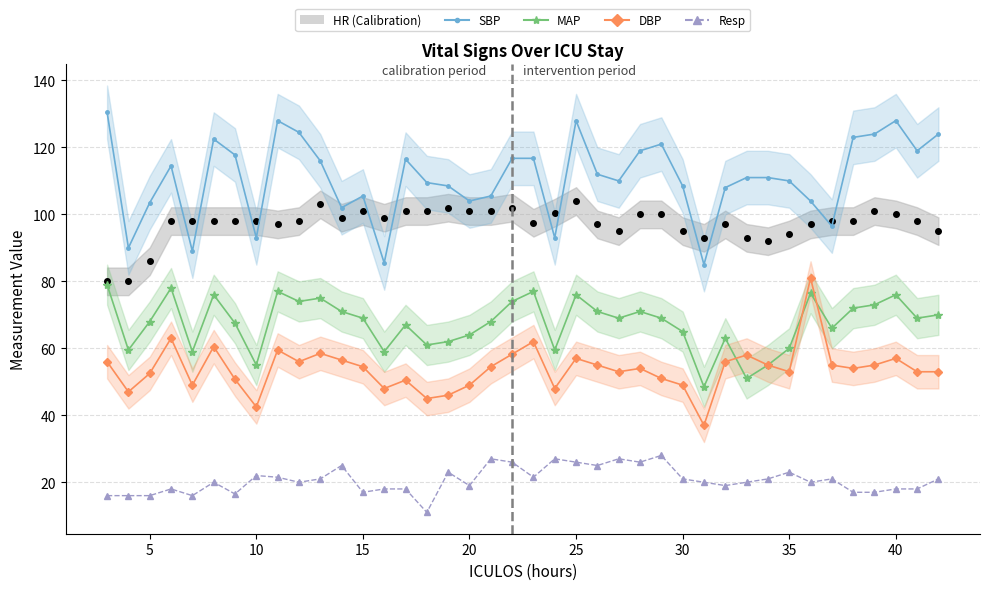

True or false: SBP and Resp cross at least once.

False